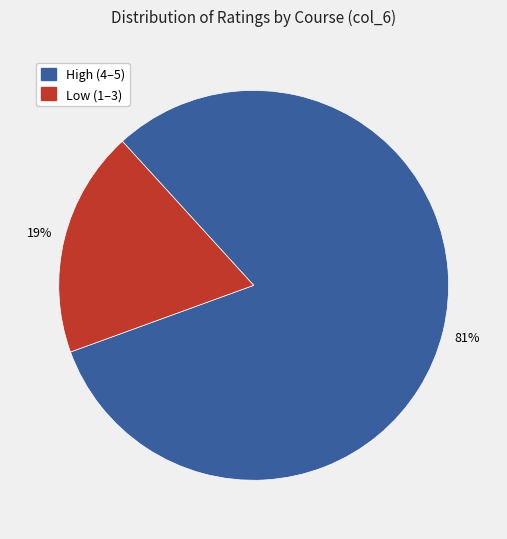

Is there any slice that represents more than half of the pie?

Yes